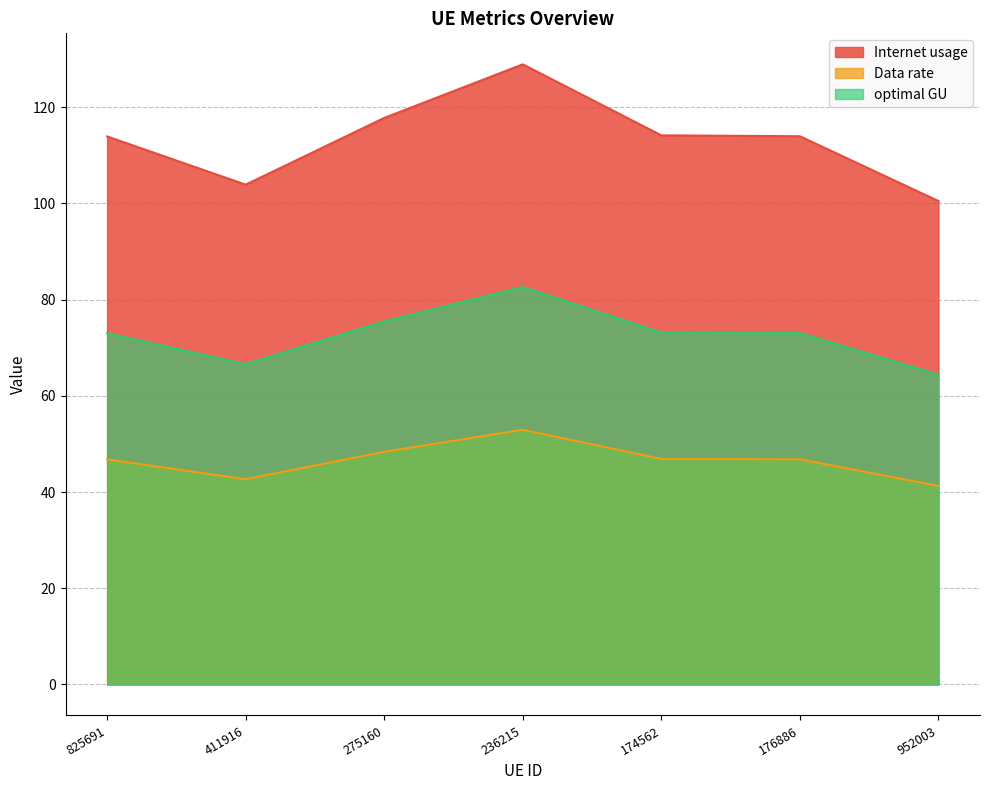

What is the label of the 1st point from the left?

825691